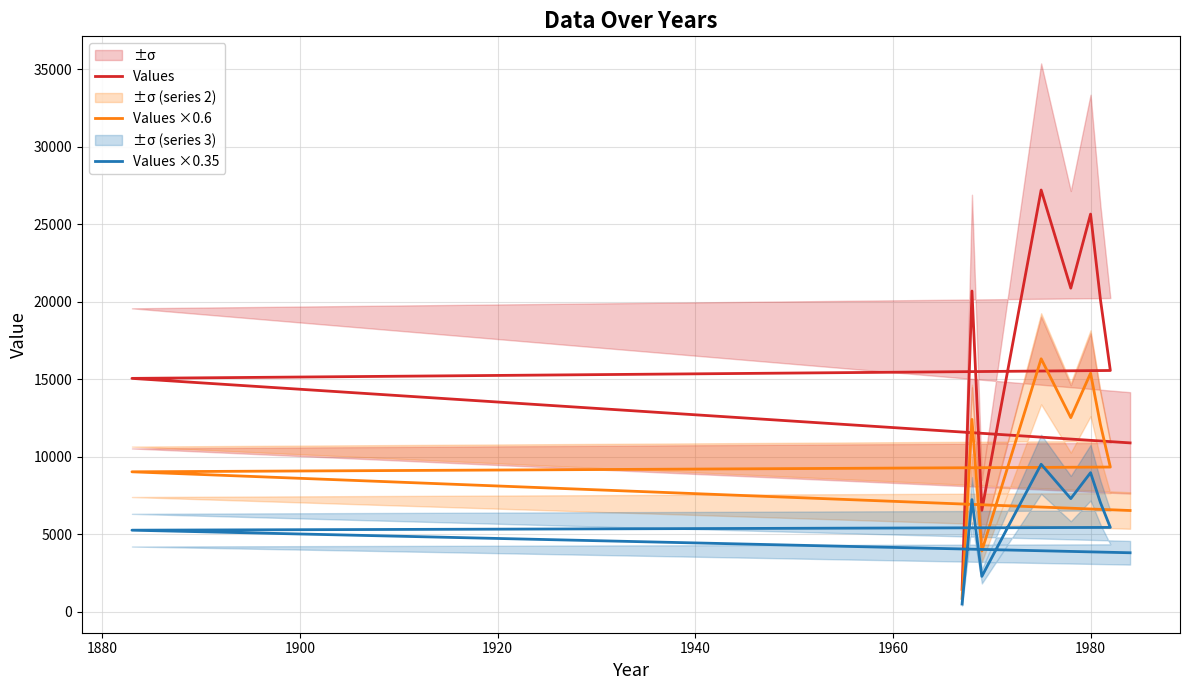

What is the smallest value displayed?

508.9